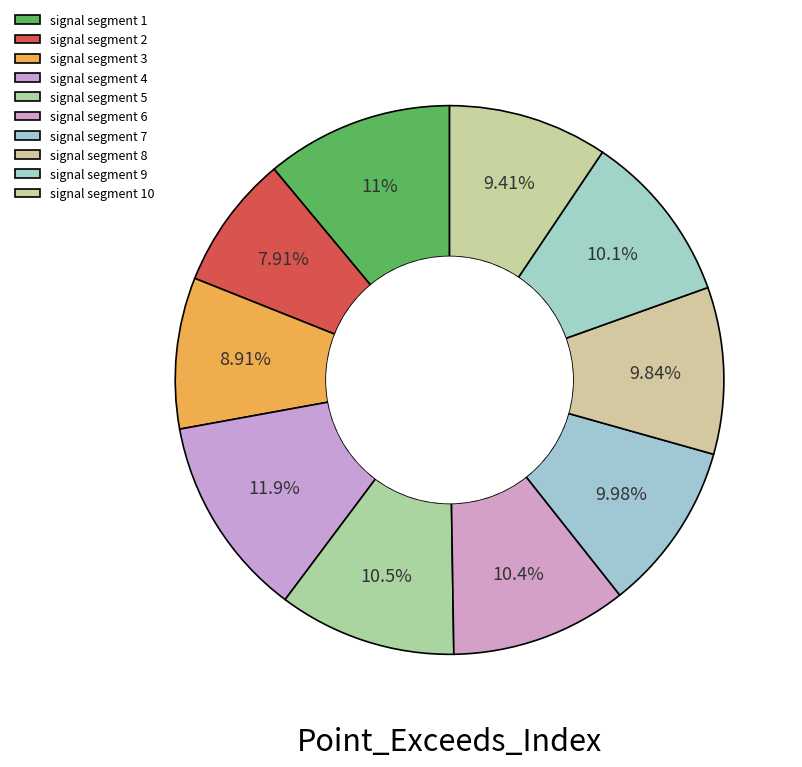

How many segments does this pie chart have?

10